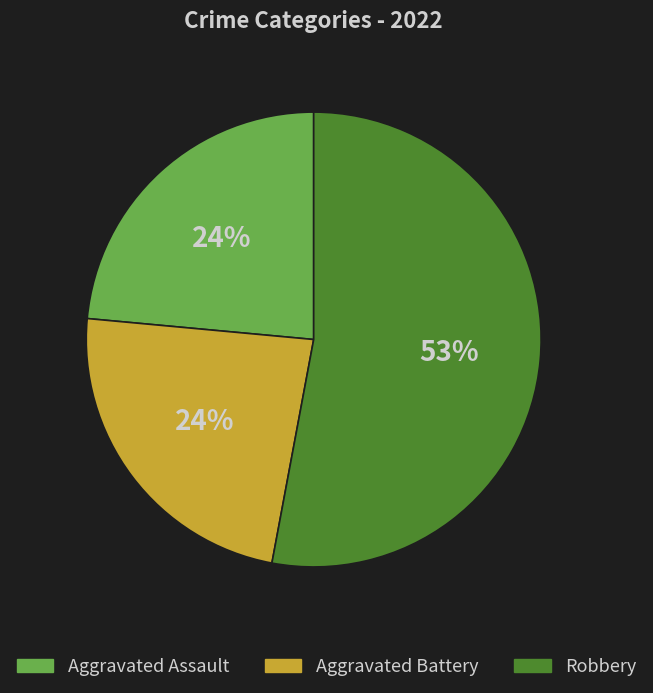

Which category accounts for the majority?

Robbery